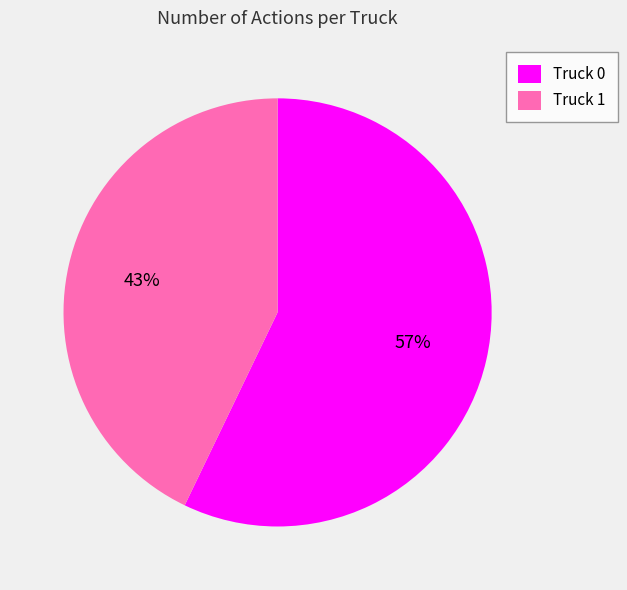

To the nearest percent, what is the difference between the Truck 1 and Truck 0 slice percentages?

14%